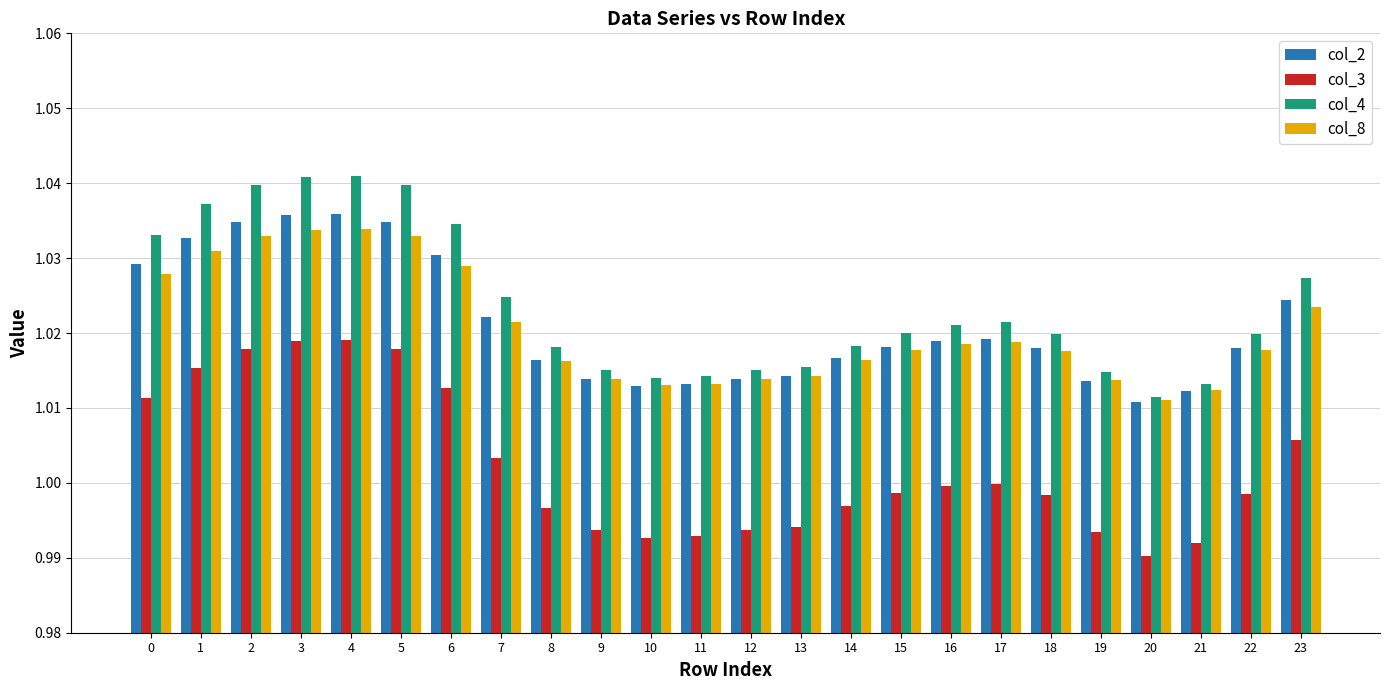

At which label does col_4 reach its minimum?

20